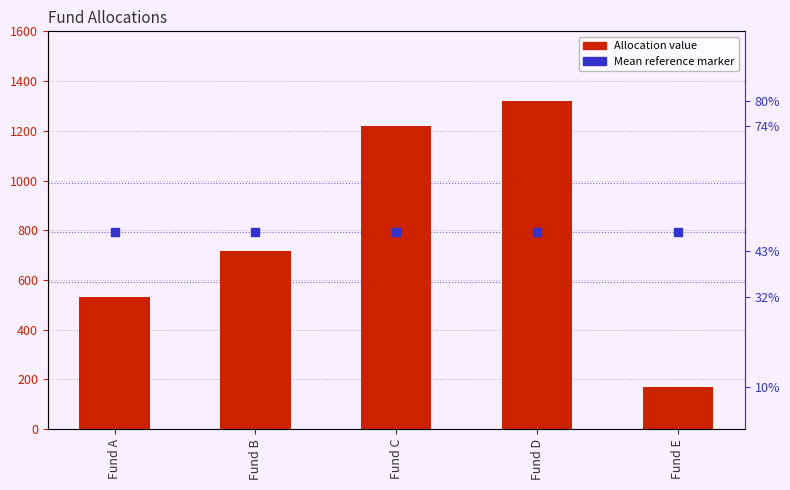

Is the value of Allocation at Fund E greater than the value of Mean reference at Fund D?

No